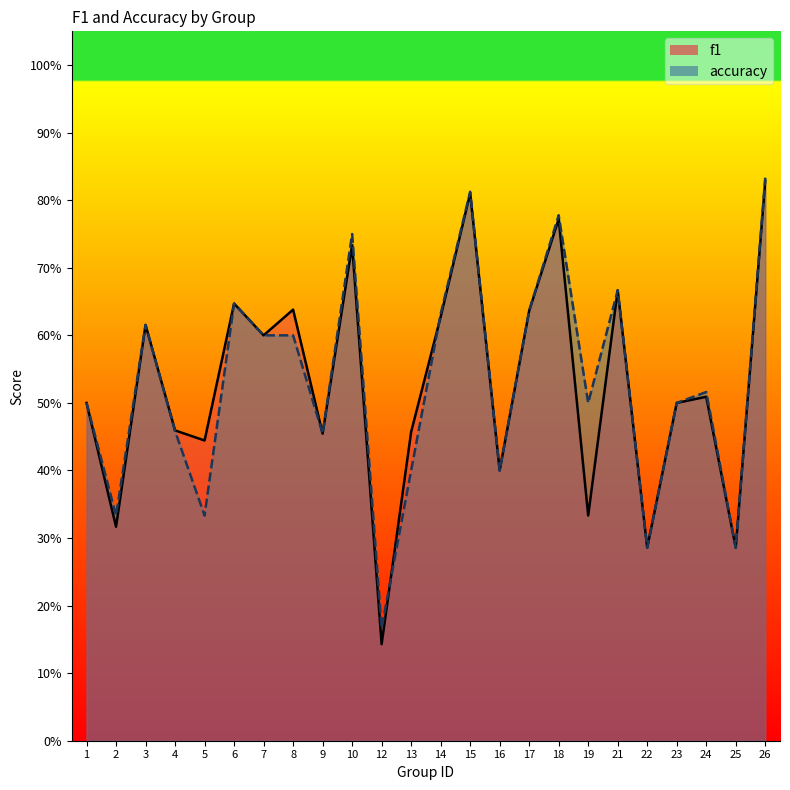

Rank the series by their maximum value, from highest to lowest.

accuracy, f1